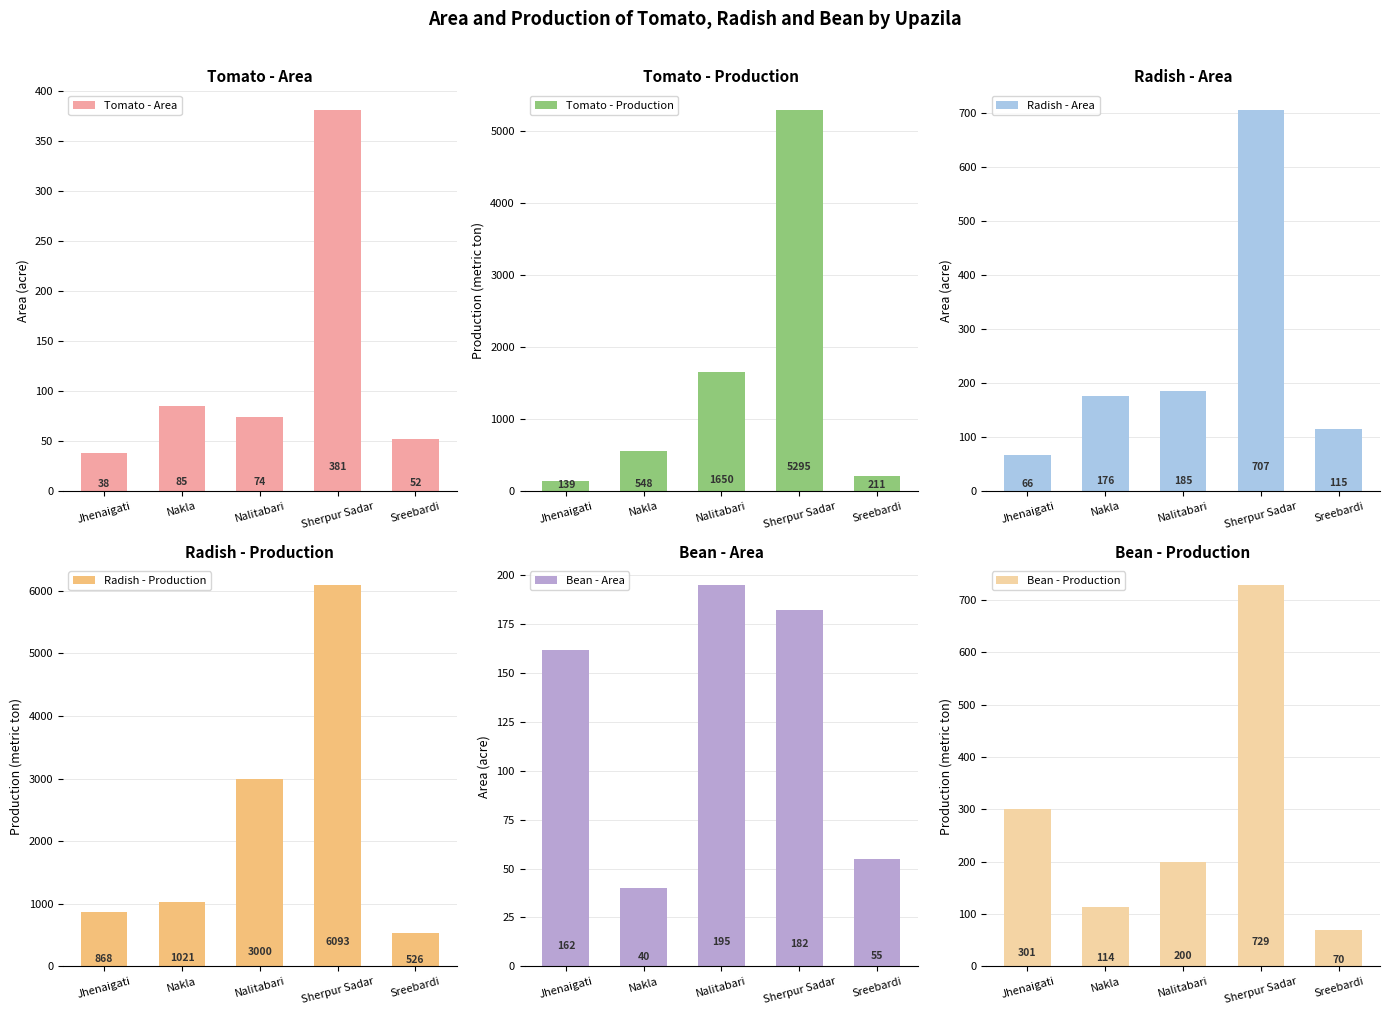

What is the maximum value for Radish - Area?

707